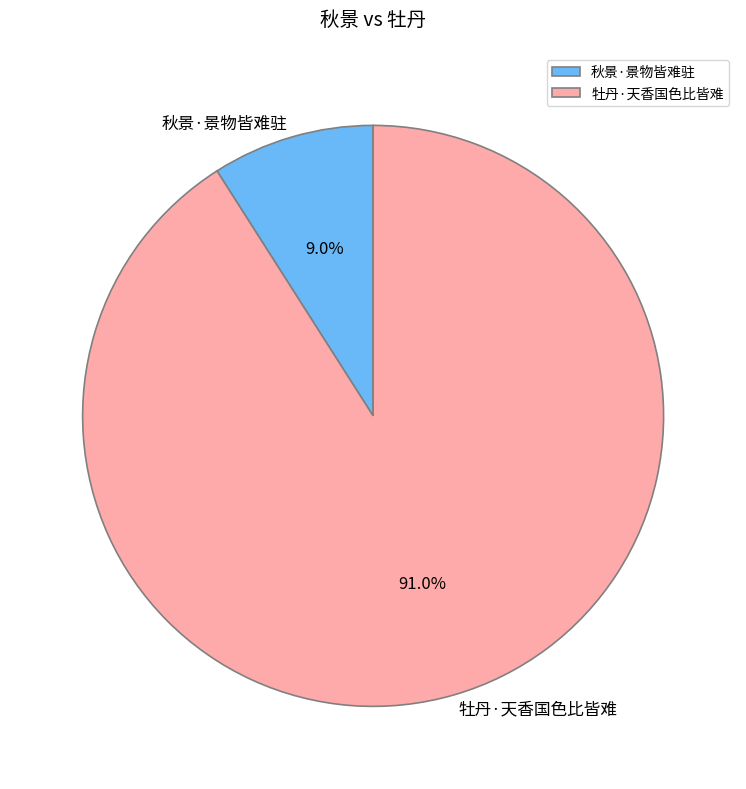

The 秋景·景物皆难驻 slice represents 1% of the pie. True or false?

False